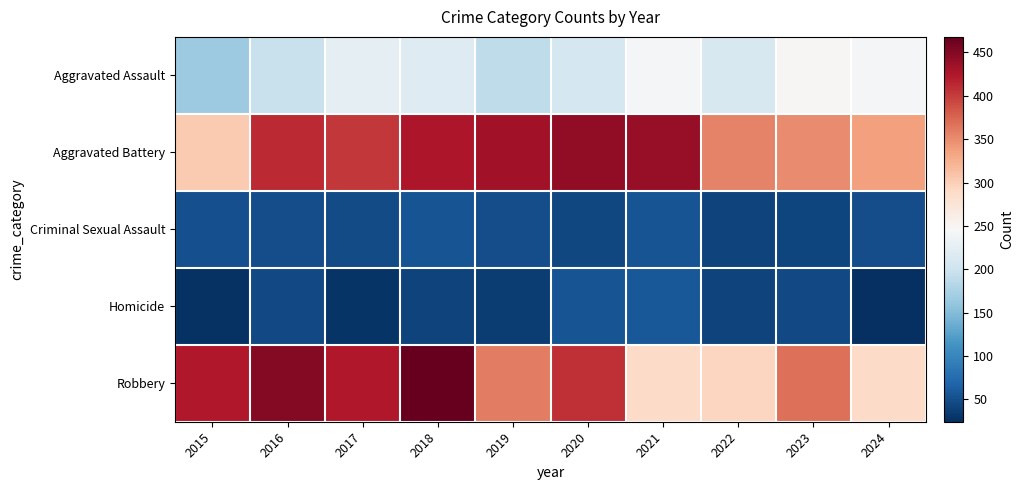

Reading right to left, extract all data points from this chart.

Aggravated Assault: 2024=244	2023=249	2022=210	2021=243	2020=207	2019=189	2018=217	2017=225	2016=196	2015=166
Aggravated Battery: 2024=337	2023=351	2022=356	2021=439	2020=443	2019=432	2018=425	2017=403	2016=411	2015=304
Criminal Sexual Assault: 2024=49	2023=43	2022=41	2021=55	2020=44	2019=49	2018=54	2017=47	2016=49	2015=51
Homicide: 2024=24	2023=45	2022=40	2021=57	2020=54	2019=35	2018=41	2017=29	2016=46	2015=27
Robbery: 2024=289	2023=368	2022=294	2021=288	2020=409	2019=359	2018=468	2017=423	2016=450	2015=423